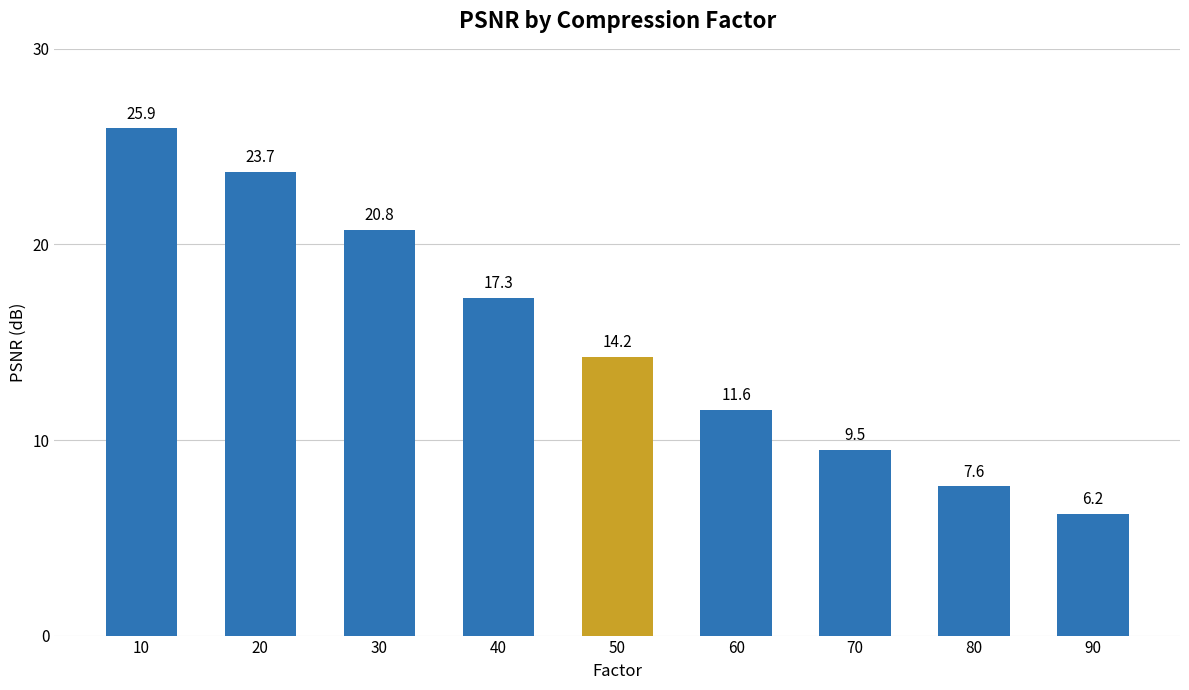

What is the maximum value shown in the chart?

25.9